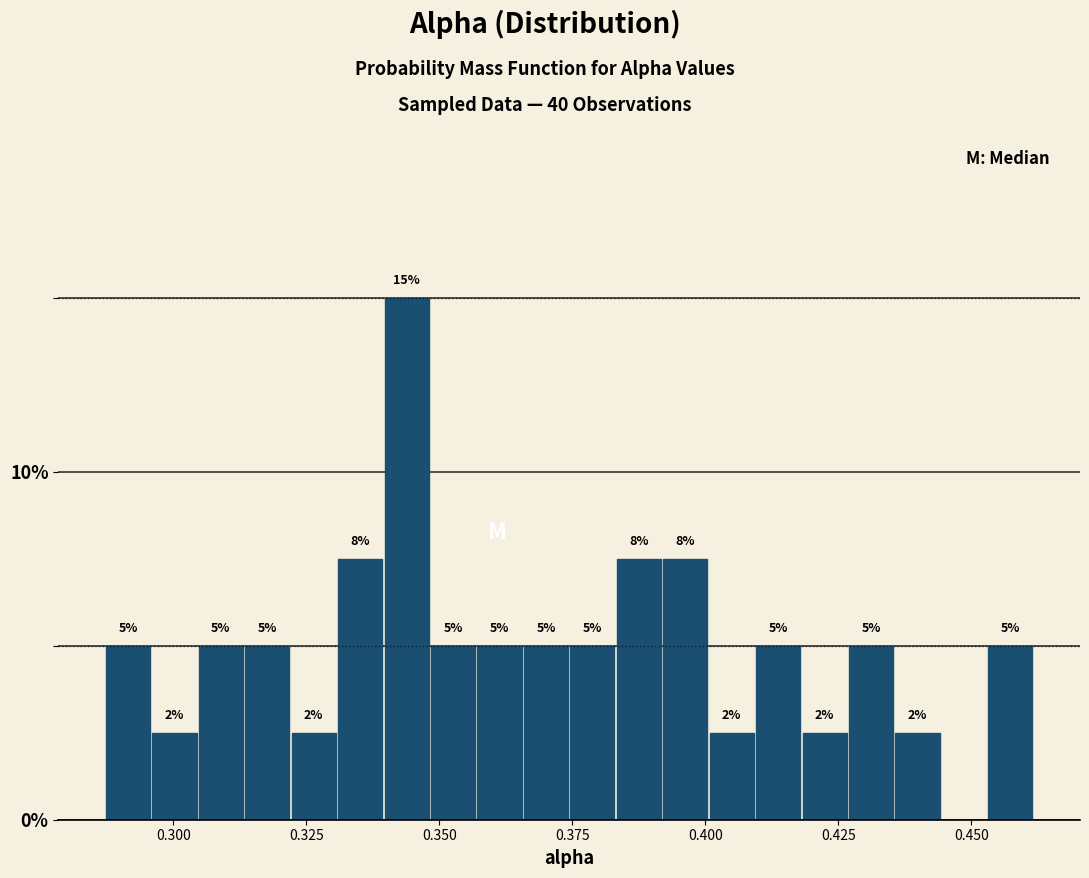

Read against the x-axis, roughly where is the centre of the tallest bar?

0.345